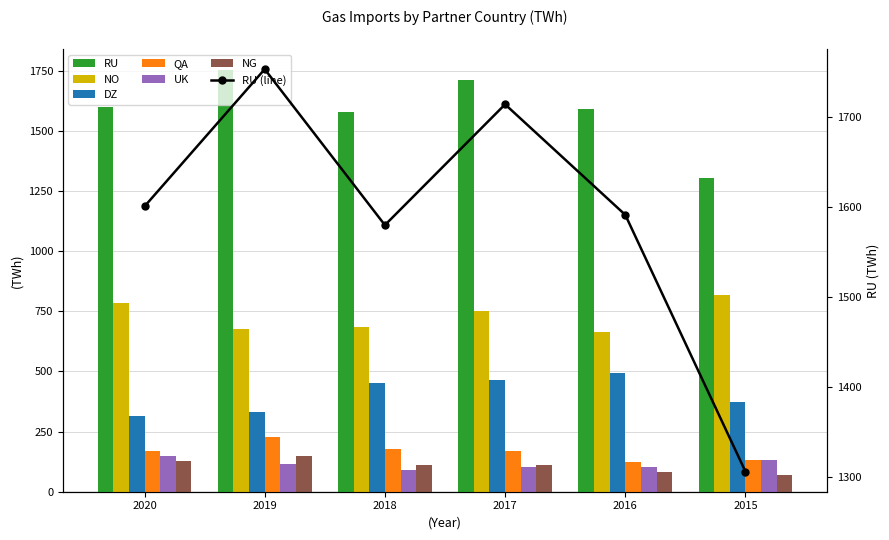

Rank the categories by QA value from highest to lowest.

2019, 2018, 2020, 2017, 2015, 2016